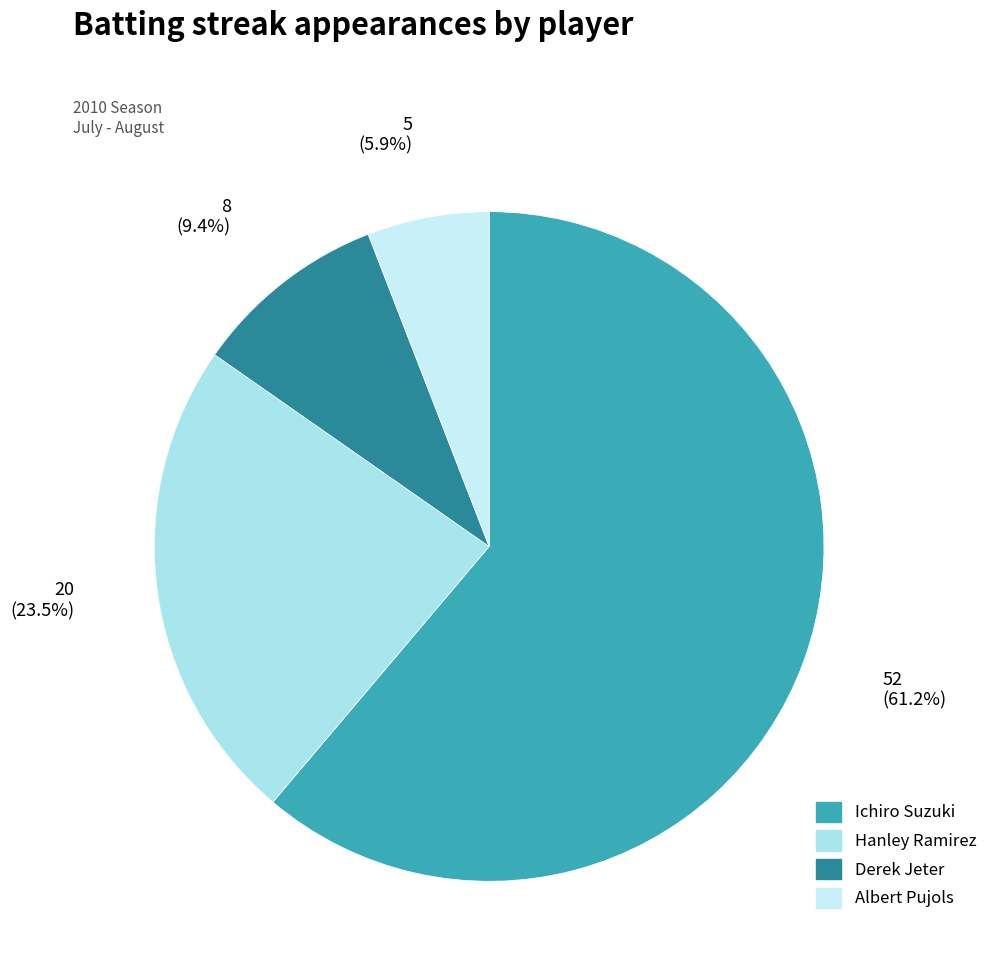

Is it true that Albert Pujols is 6% of the pie?

True